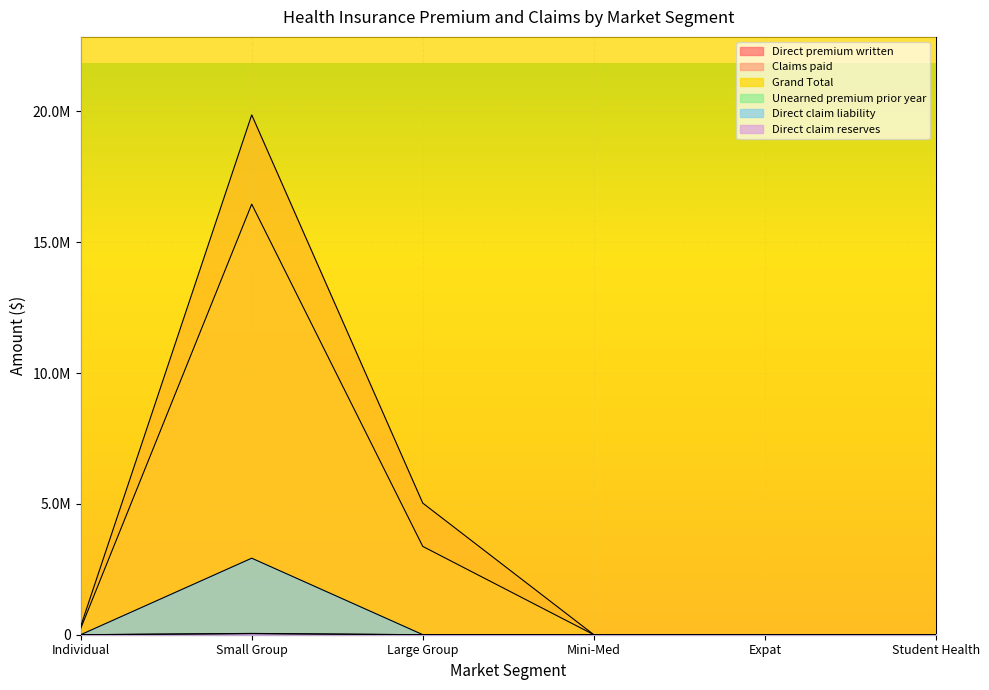

What is the difference between the maximum and minimum values in the Direct premium written series?

19869965.3